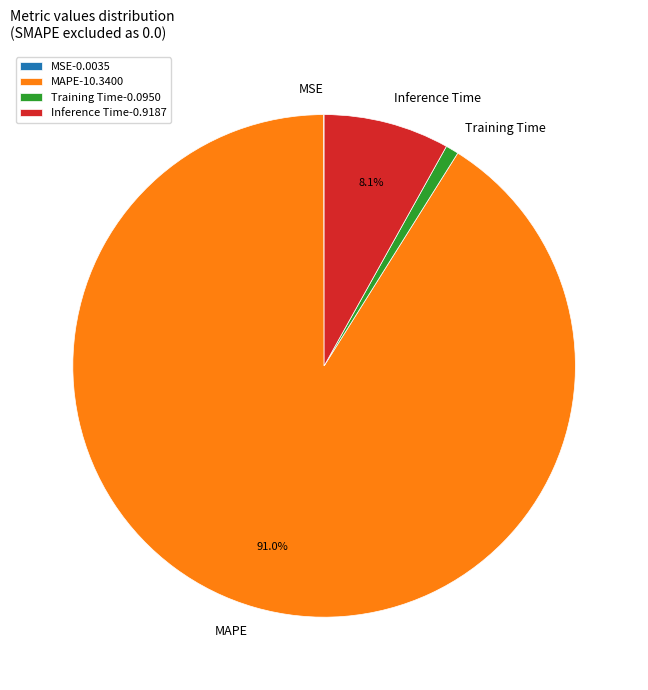

To the nearest percent, what percentage of the pie is Inference Time?

8%